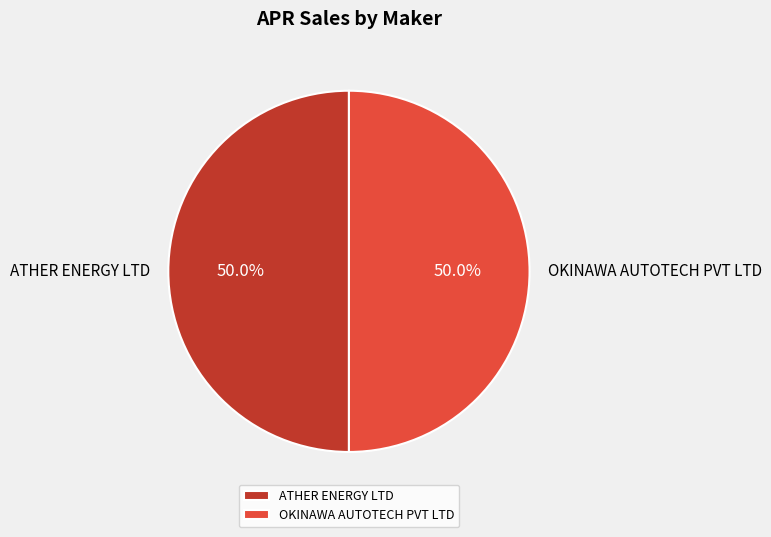

Approximately how many times larger is the value at OKINAWA AUTOTECH PVT LTD compared to ATHER ENERGY LTD?

1.0